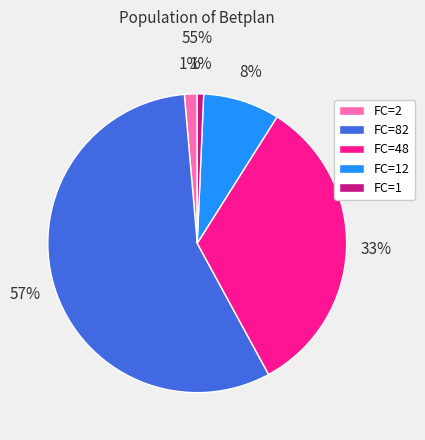

Is the sum of FC=1 and FC=12 greater than half?

No